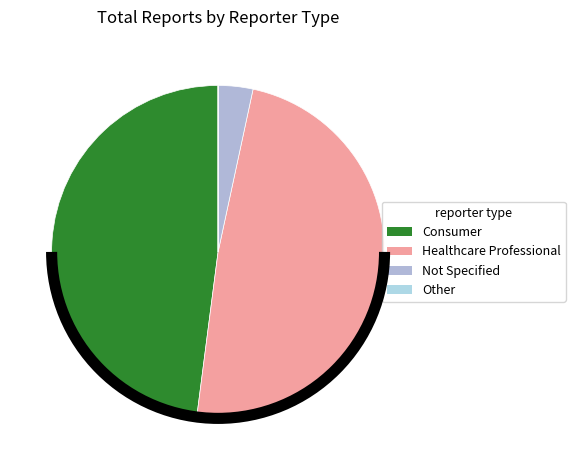

To the nearest percent, what portion does Consumer represent?

48%